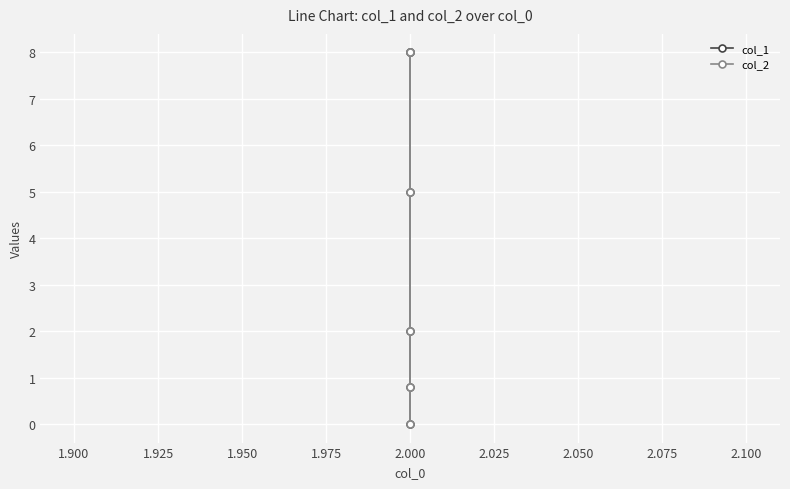

Is this an area chart (filled region under the line)?

No